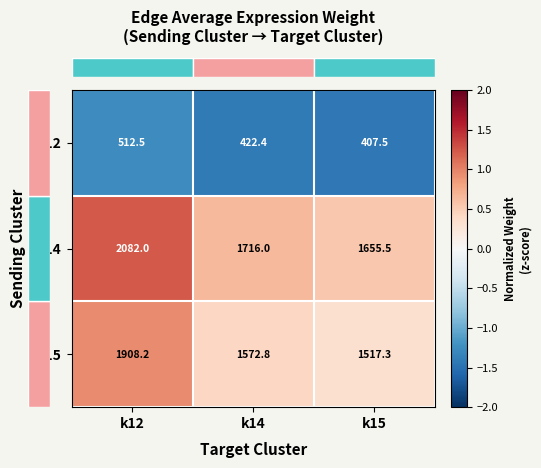

At which category is the sum across all series the highest?

k12